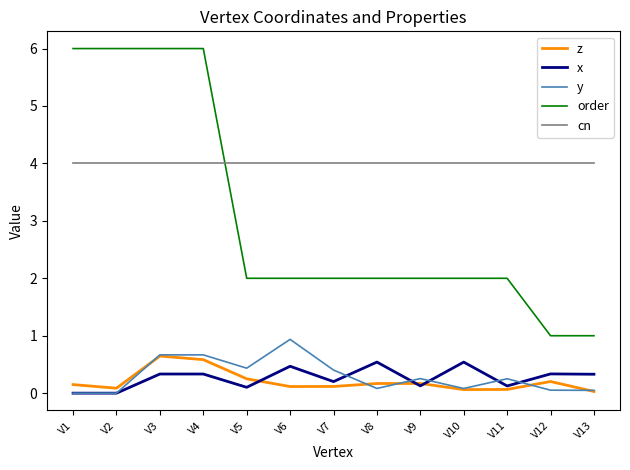

What is the lowest value of the order series?

1.0